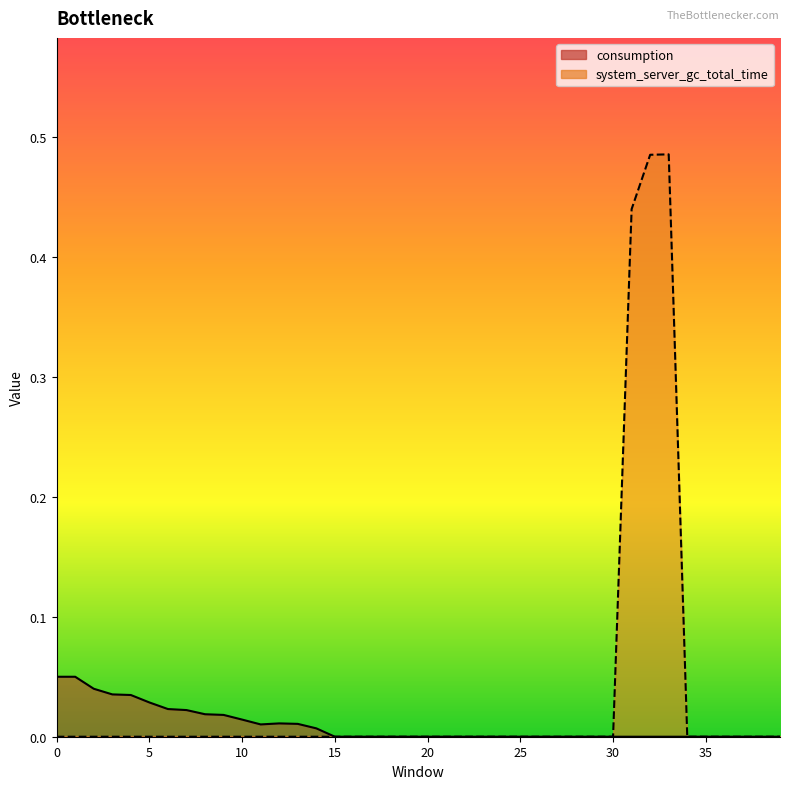

Does the chart have visible grid lines?

No